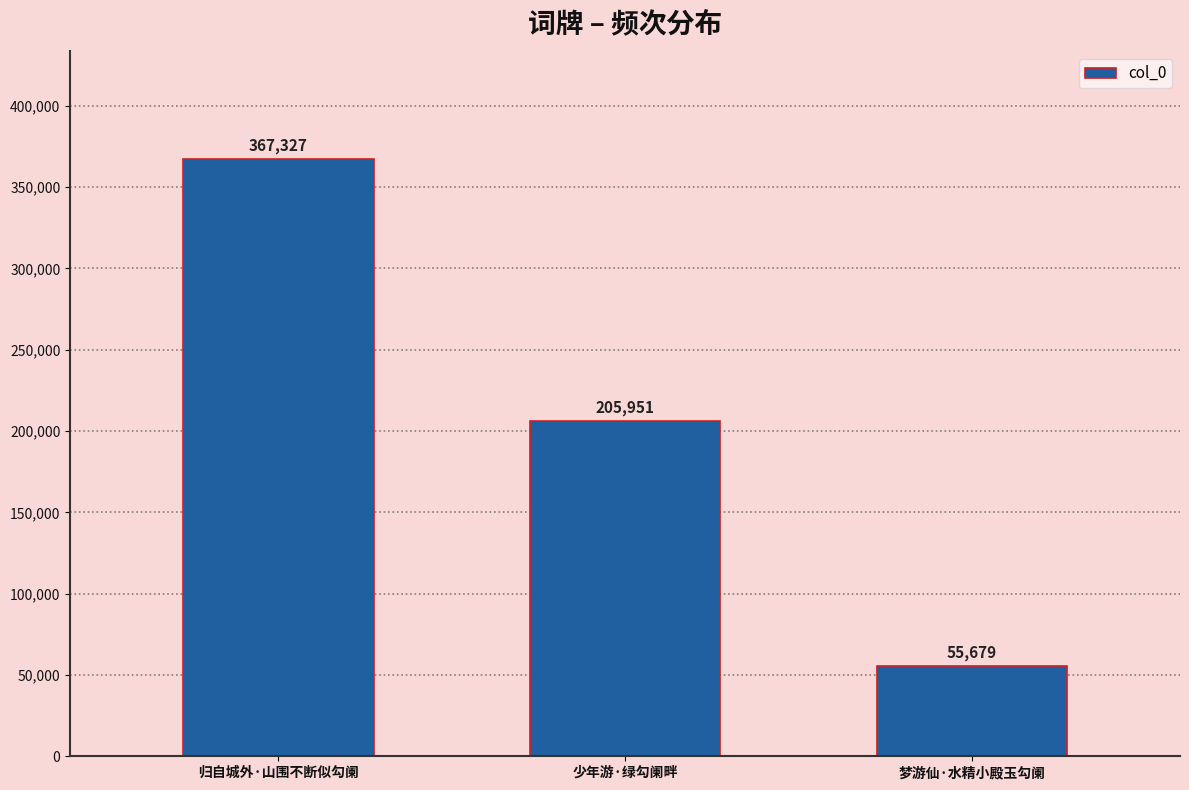

Rank the categories by value from highest to lowest.

归自城外·山围不断似勾阑, 少年游·绿勾阑畔, 梦游仙·水精小殿玉勾阑